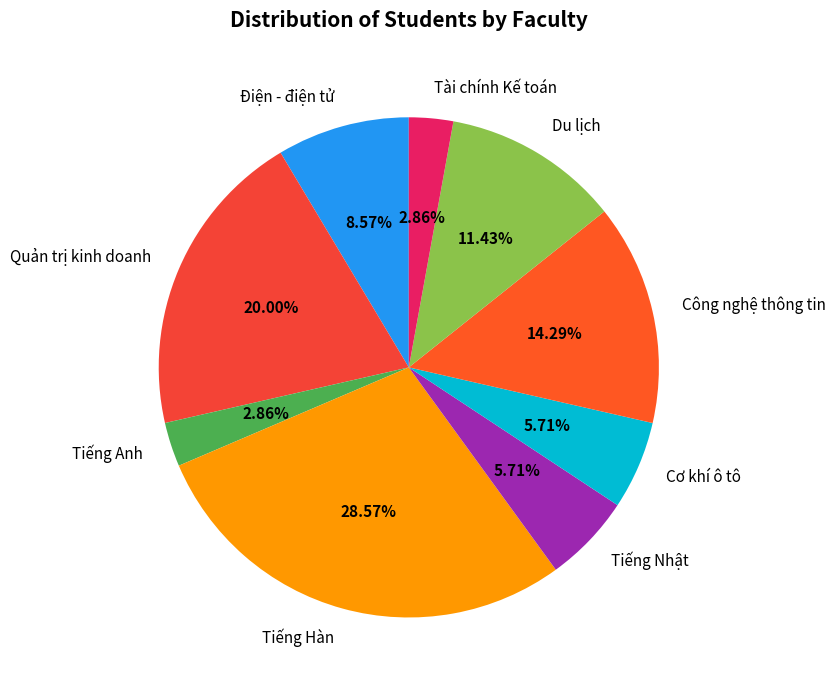

Does Tiếng Hàn account for over 50% of the chart?

No